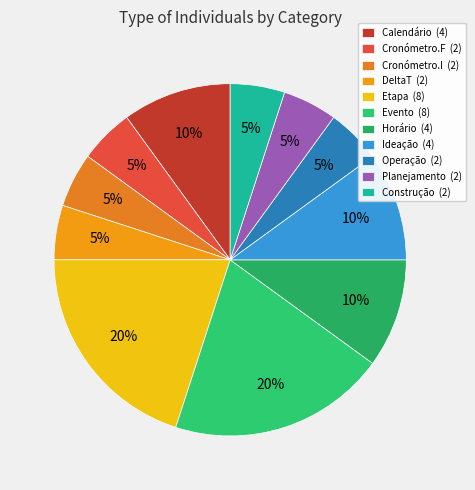

To the nearest percent, what percentage of the pie is Calendário?

10%